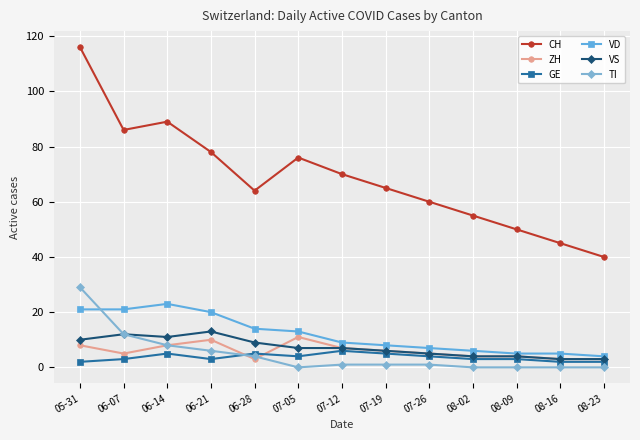

What position from the left is 06-07?

2